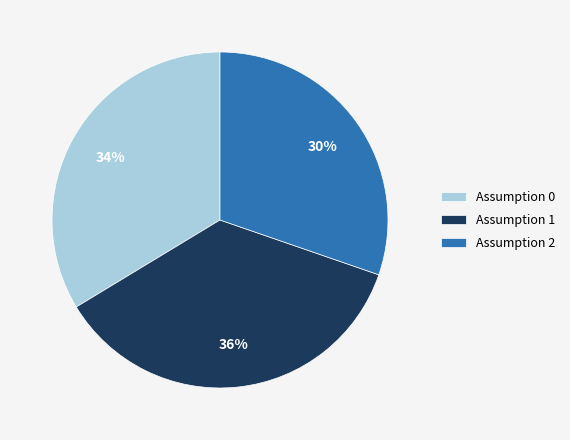

True or false: Assumption 2 accounts for 40% of the total.

False